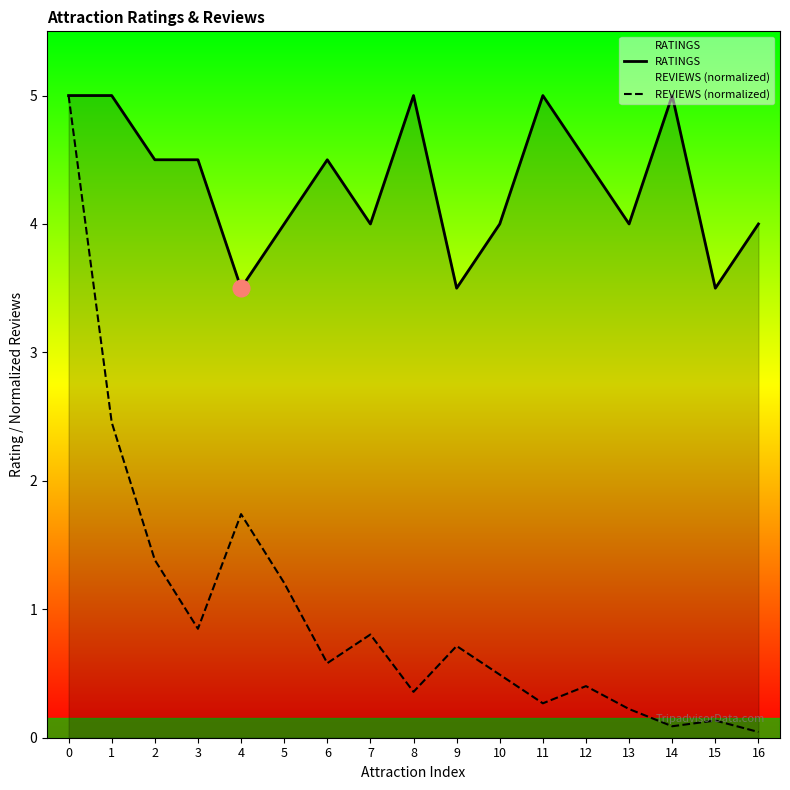

Reading left to right, list all the values displayed in this chart.

RATINGS: 5.0	5.0	4.5	4.5	3.5	4.0	4.5	4.0	5.0	3.5	4.0	5.0	4.5	4.0	5.0	3.5	4.0
REVIEWS (normalized): 5.0	2.5	1.4	0.8	1.7	1.2	0.6	0.8	0.4	0.7	0.5	0.3	0.4	0.2	0.1	0.1	0.0